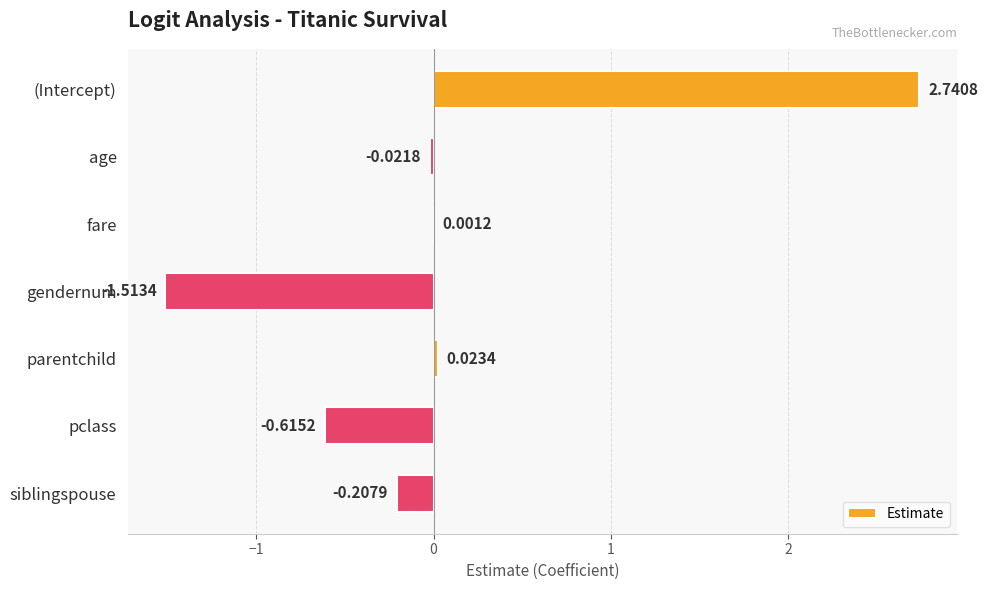

What is the sum of all values?

0.4